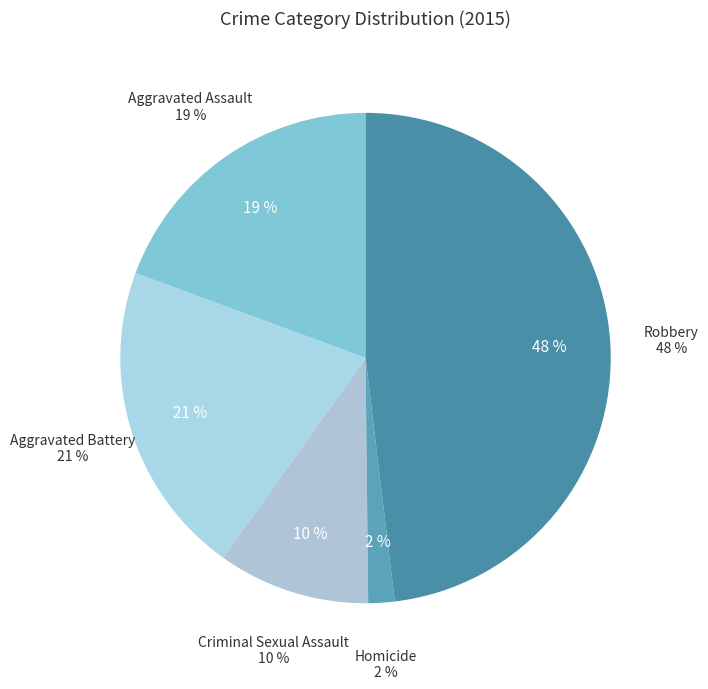

Which category has the biggest portion of the pie?

Robbery